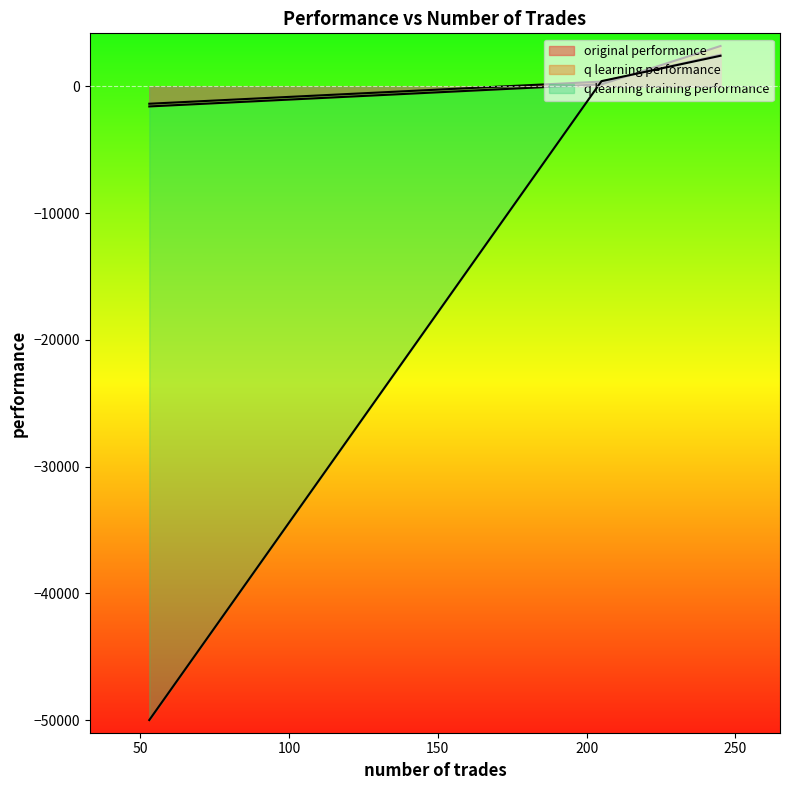

Does the chart display data point markers on the line(s)?

No